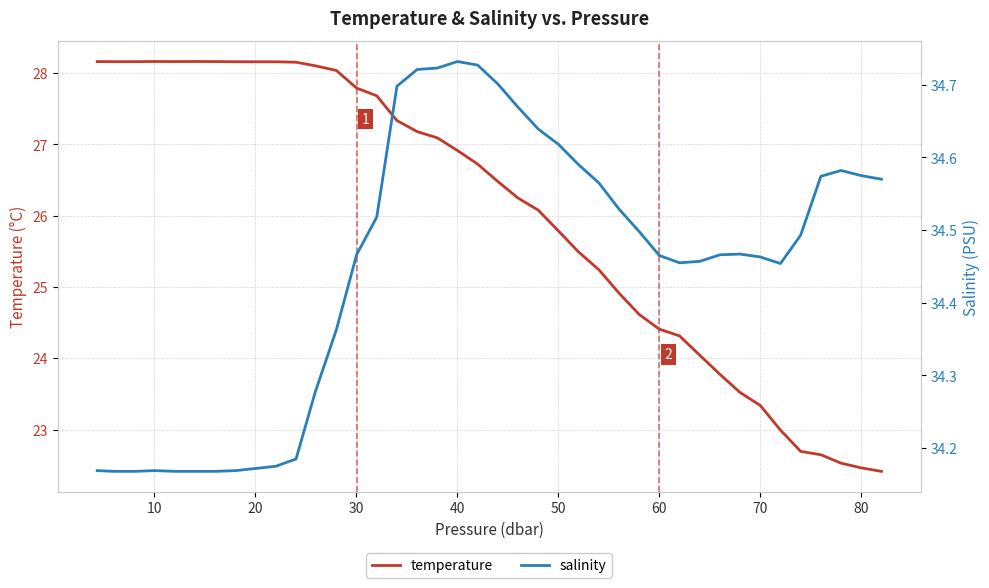

In temperature, how many points are higher than both neighbors (excluding endpoints)?

2